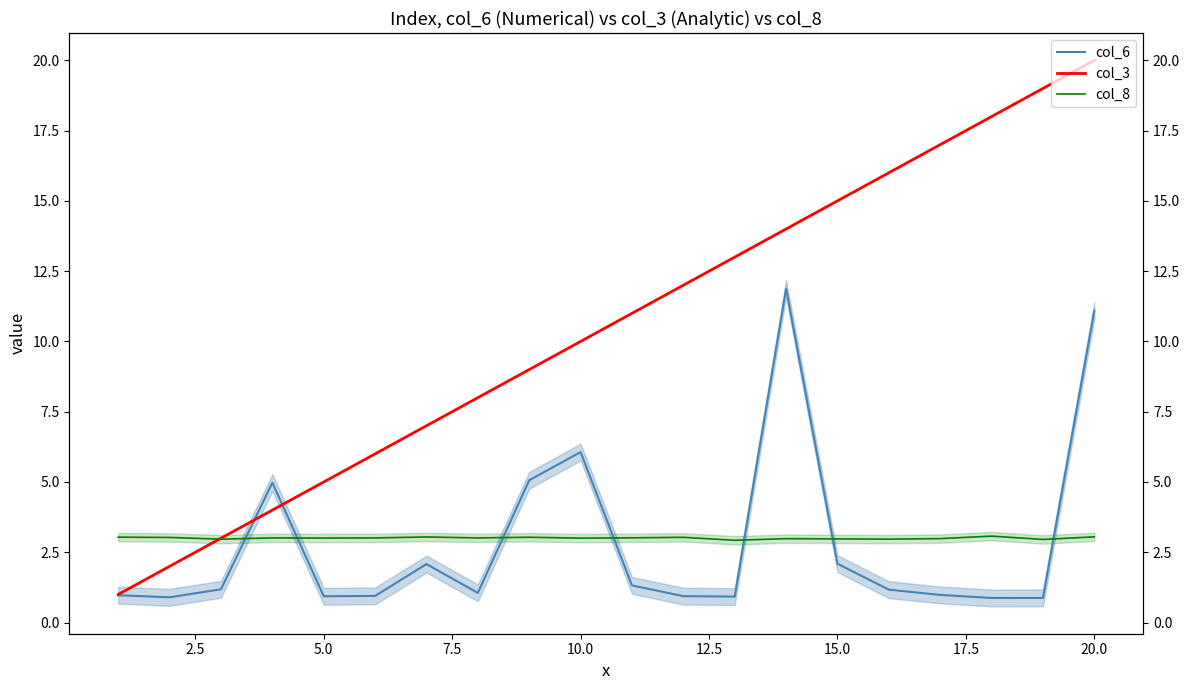

True or false: col_3 and col_8 intersect in this chart.

True